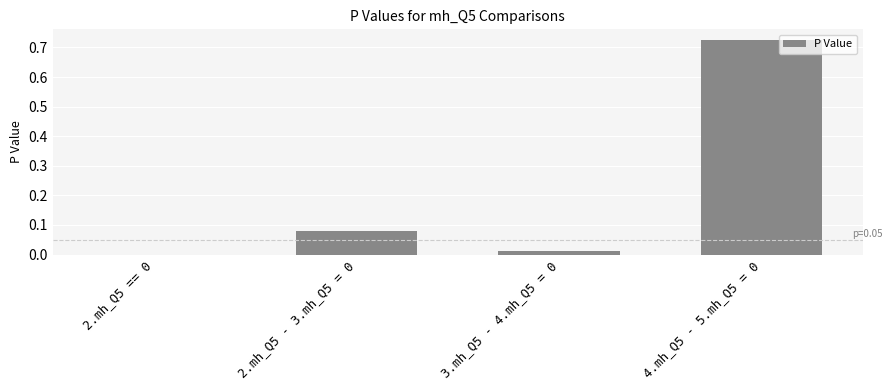

What is the sum of all values?

0.8